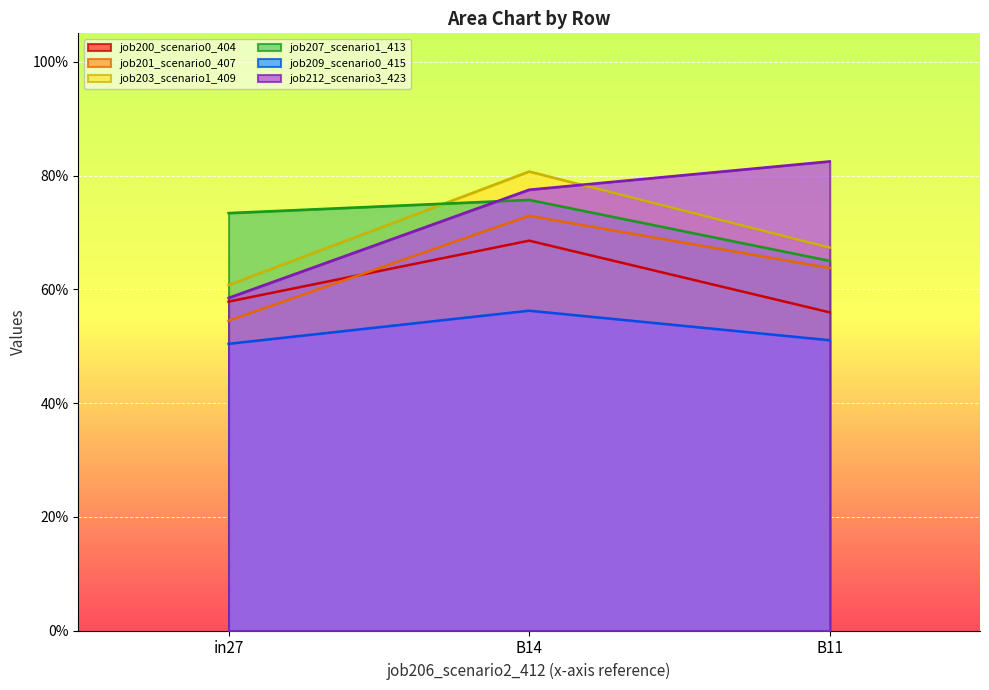

What position from the left is B14?

2